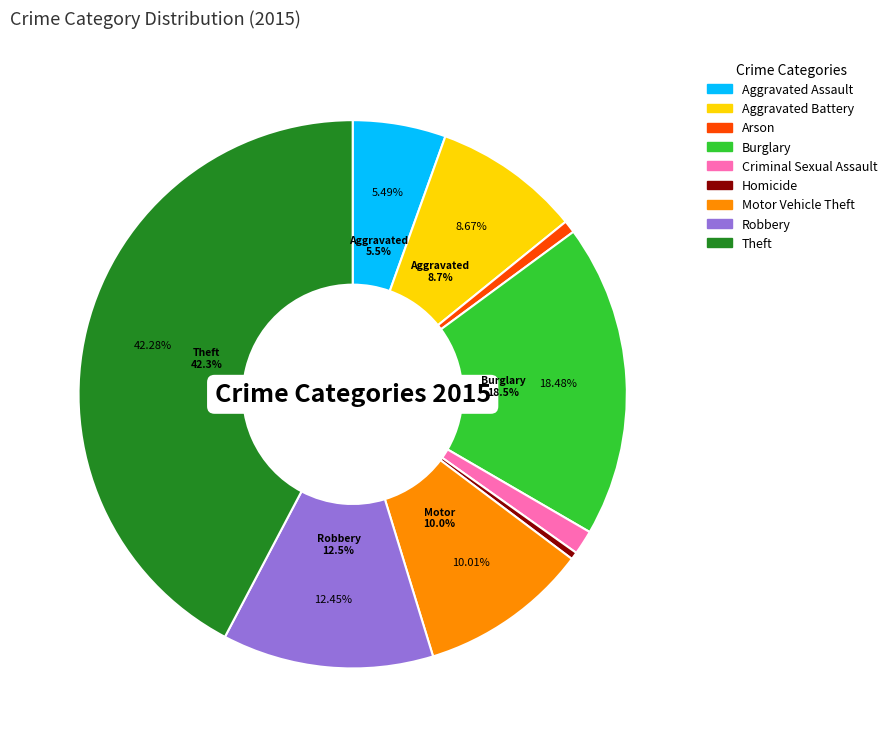

The Criminal Sexual Assault slice represents 16% of the pie. True or false?

False